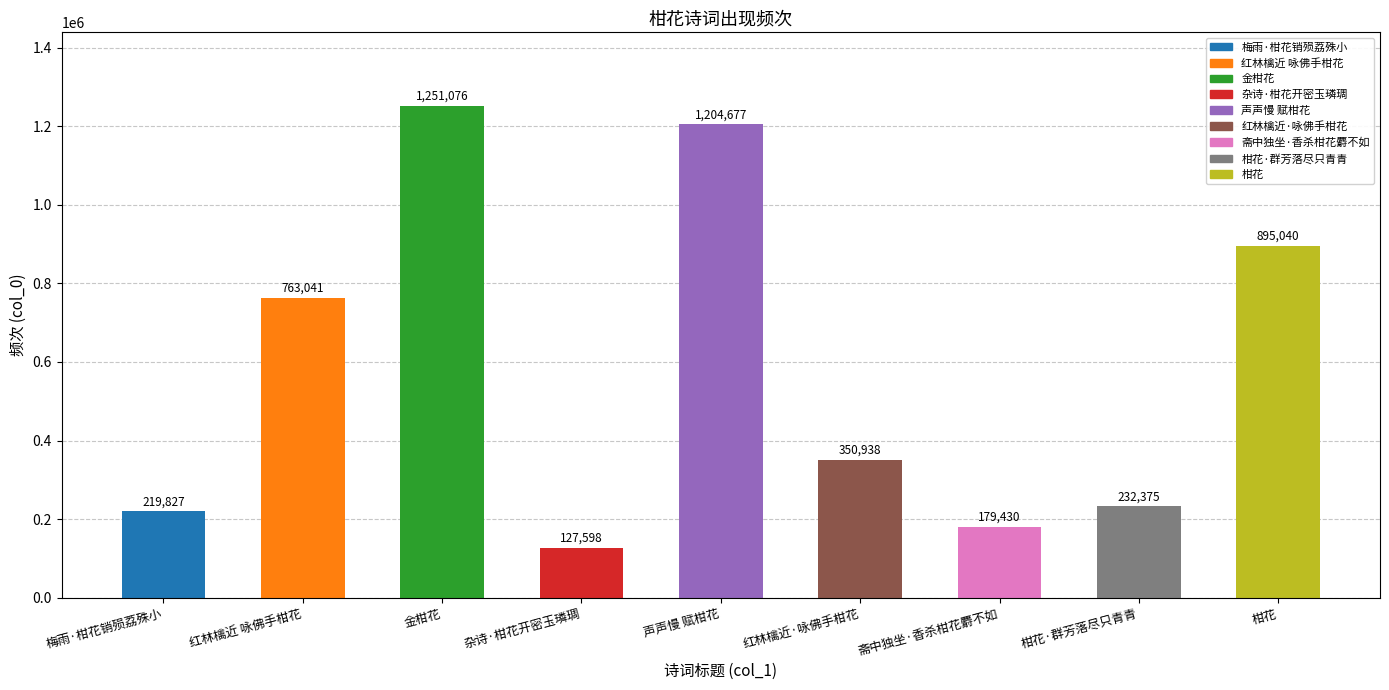

At which label is the value closest to 689337?

红林檎近 咏佛手柑花